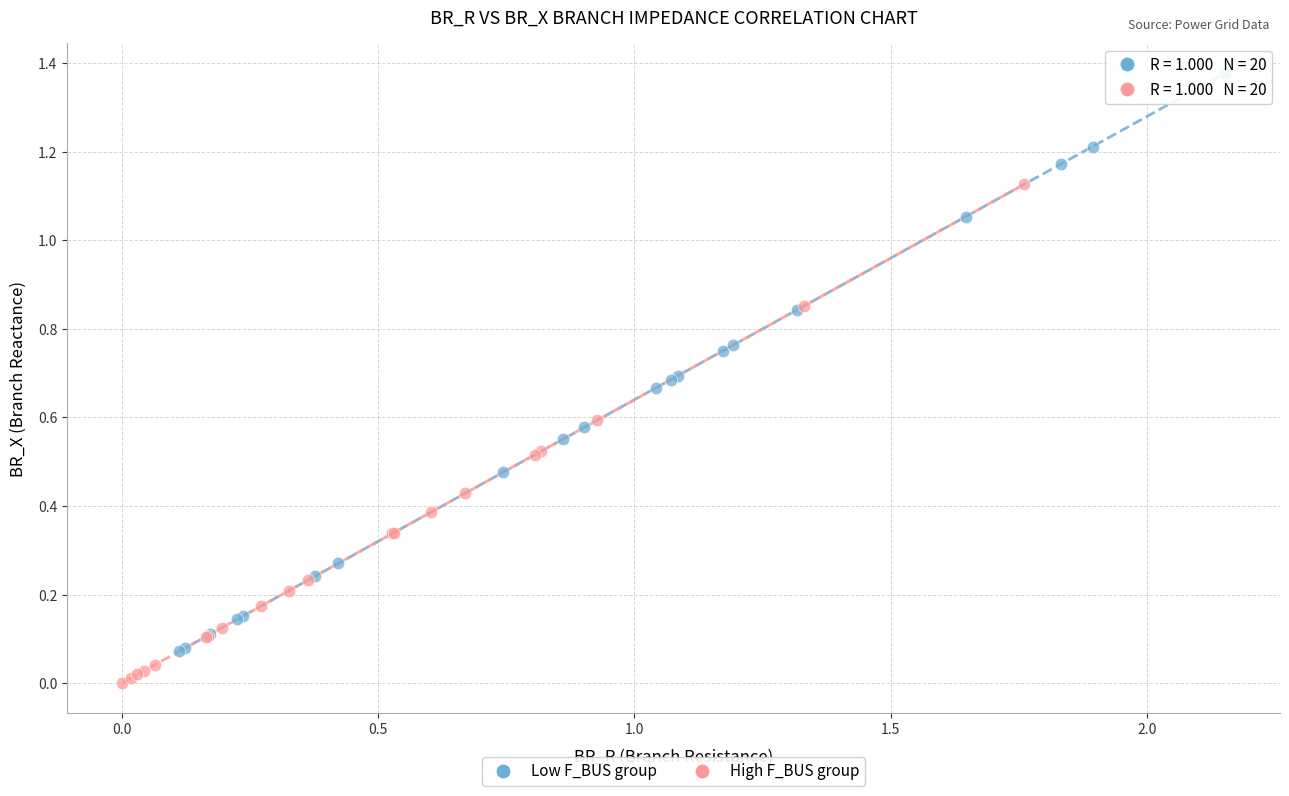

Which series contains the lowest Y value?

High F_BUS group